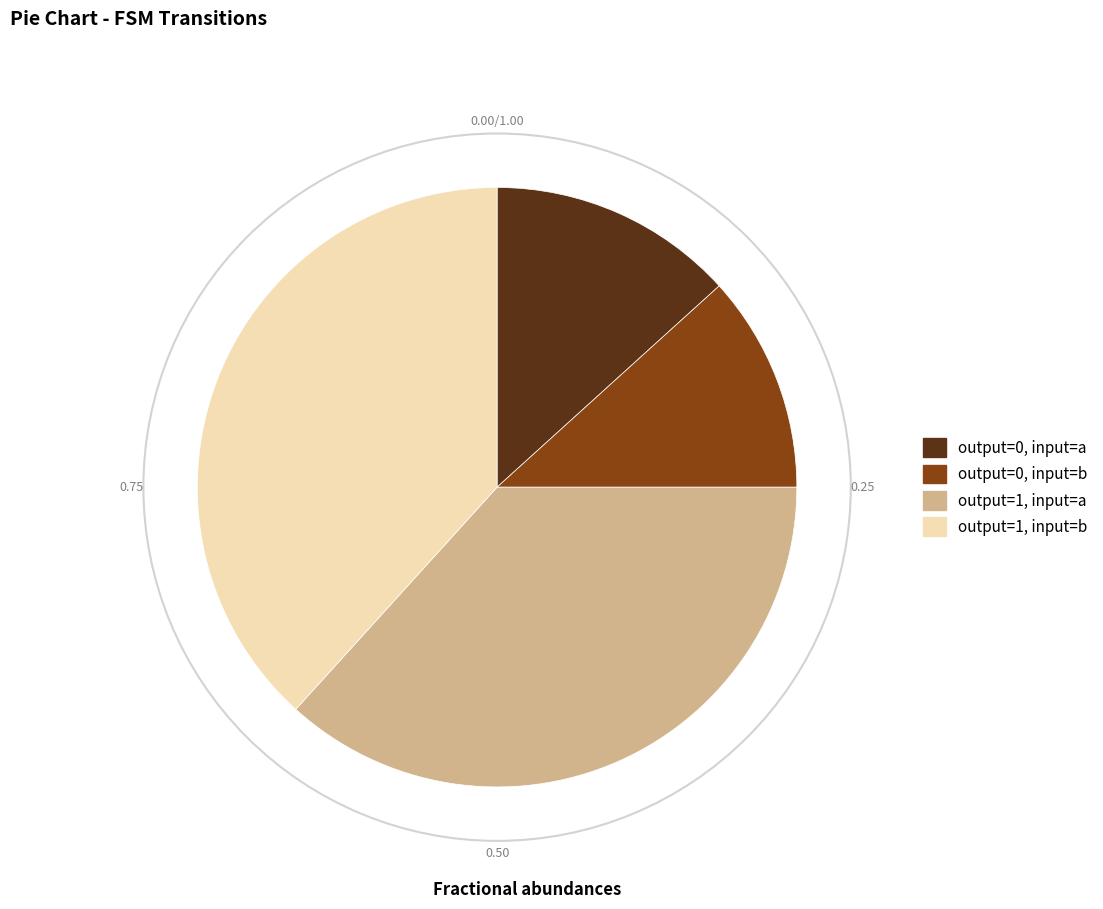

Rank the categories by value from highest to lowest.

output=1, input=b, output=1, input=a, output=0, input=a, output=0, input=b